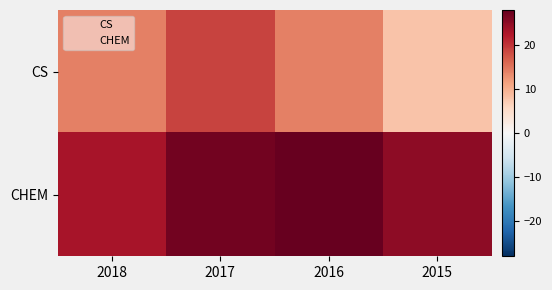

At 2015, list the series in order from smallest to largest.

CS, CHEM